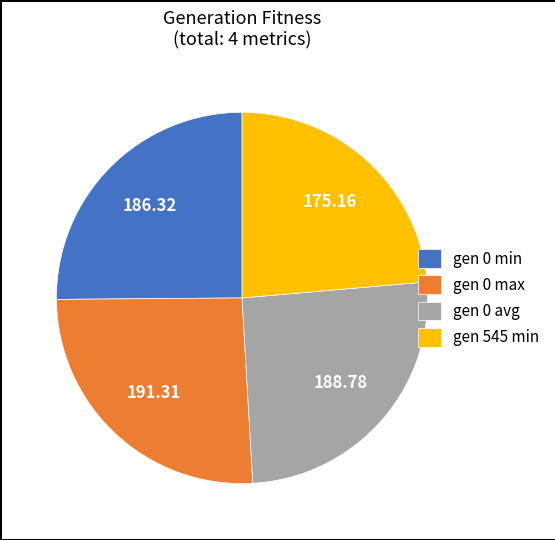

Which category has the smallest portion of the pie?

gen 545 min